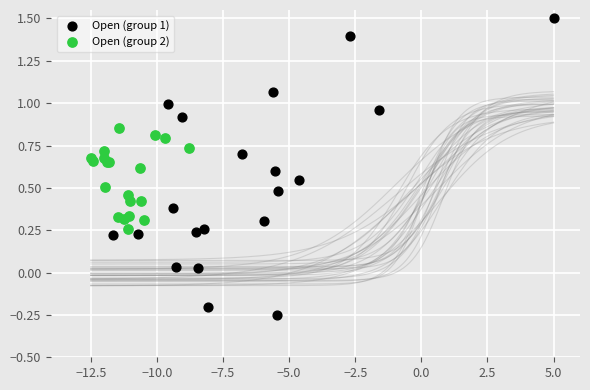

Which series contains the lowest Y value?

Open (group 1)